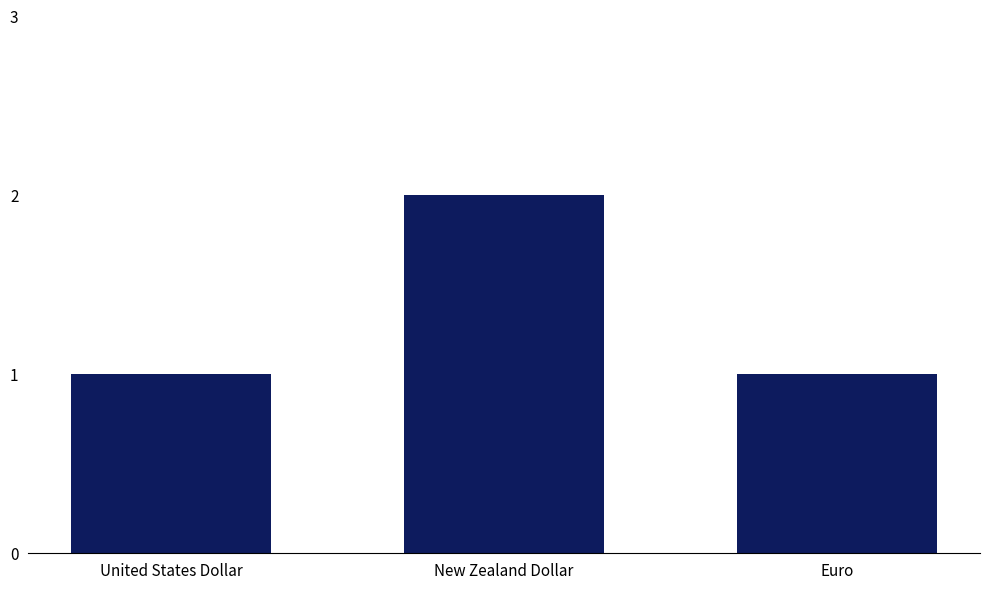

What is the ratio of the value at New Zealand Dollar to the value at Euro?

2.0